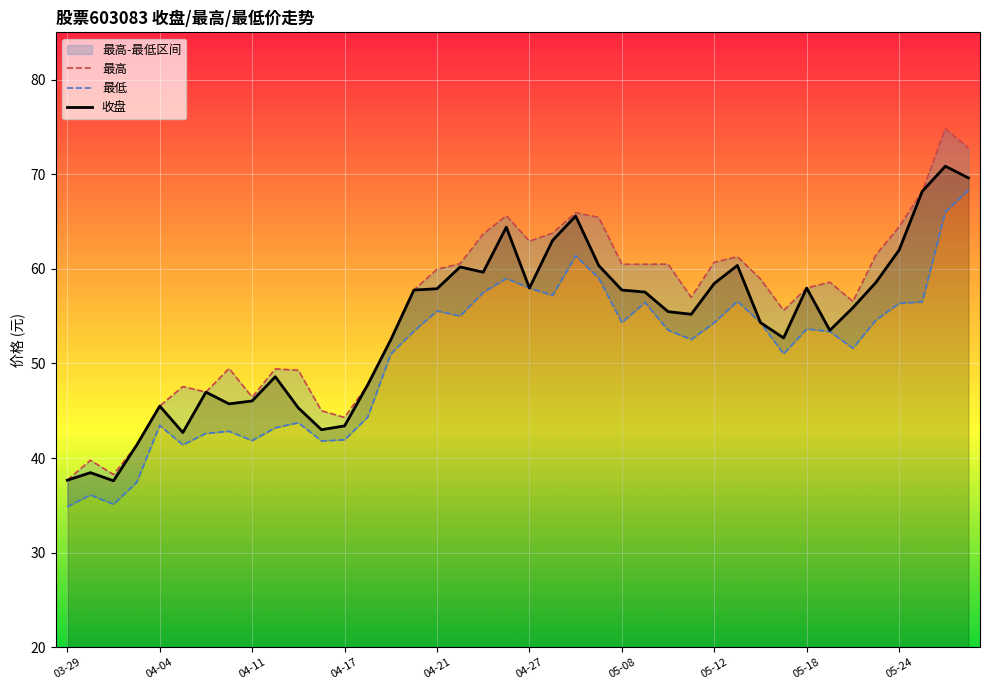

What is the lowest value of the 收盘 series?

37.6